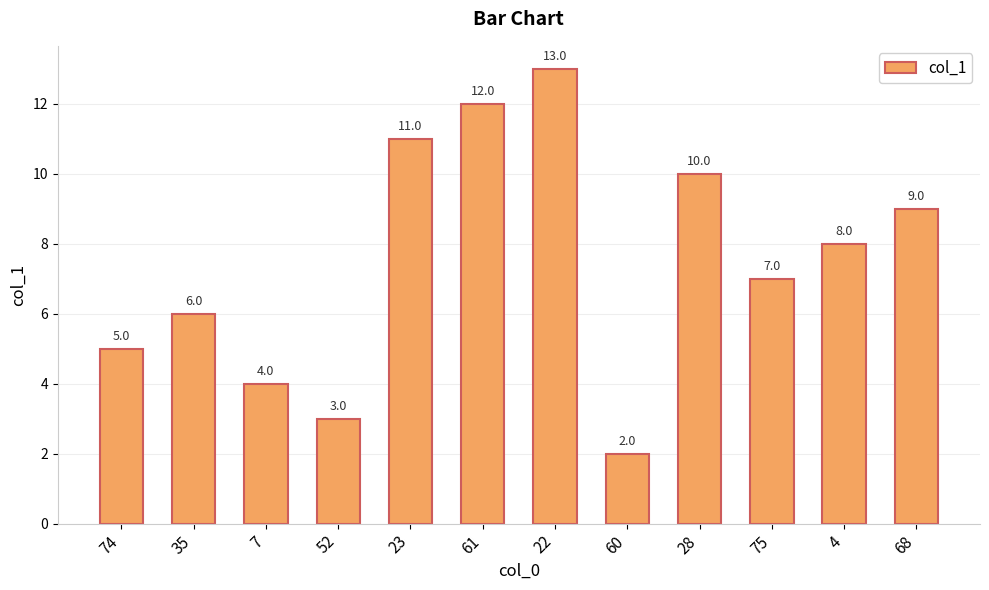

List the labels in order of value, smallest first.

60, 52, 7, 74, 35, 75, 4, 68, 28, 23, 61, 22